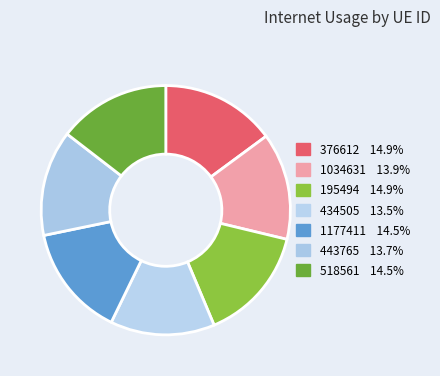

Count the number of slices in the pie.

7